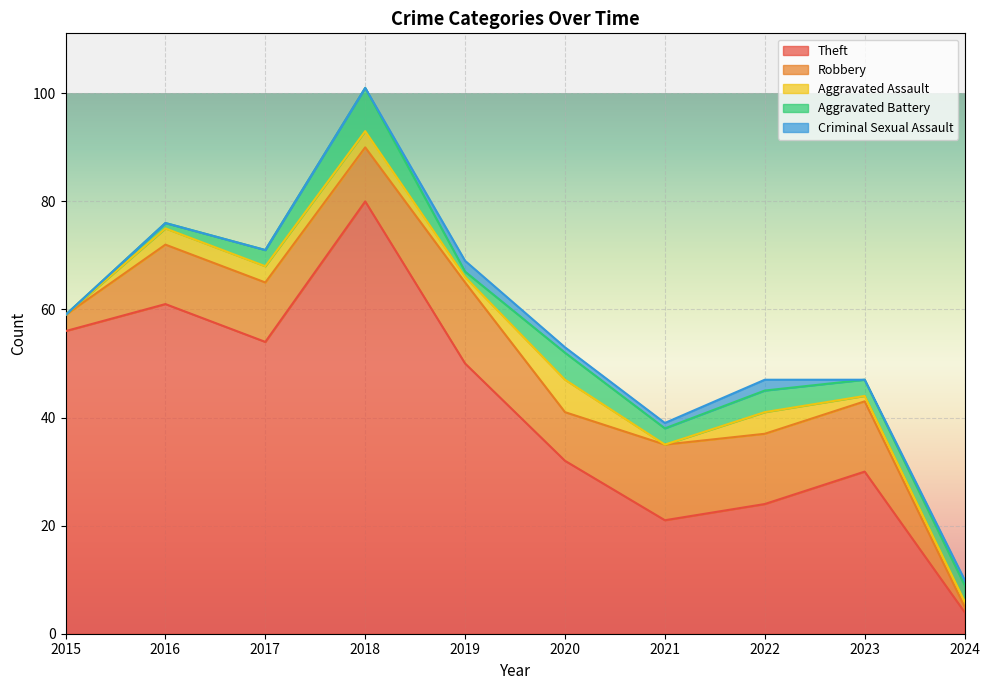

What is the sum of all Aggravated Battery values?

31